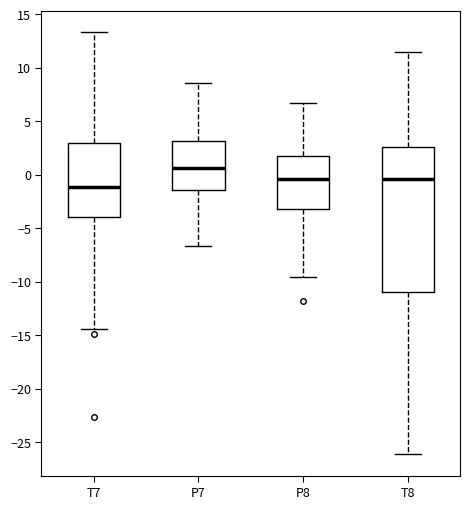

Reading left to right, read every box against the y-axis: the position of its median line, the range the box covers, and the ends of its whiskers. The values are not printed on the chart, so give them approximately, as read against the axis.

T7: median -1.0, box -4.0 to 3.0, whiskers -14.5 to 13.5
P7: median 0.5, box -1.5 to 3.0, whiskers -6.5 to 8.5
P8: median -0.5, box -3.0 to 1.5, whiskers -9.5 to 6.5
T8: median -0.5, box -11.0 to 2.5, whiskers -26.0 to 11.5